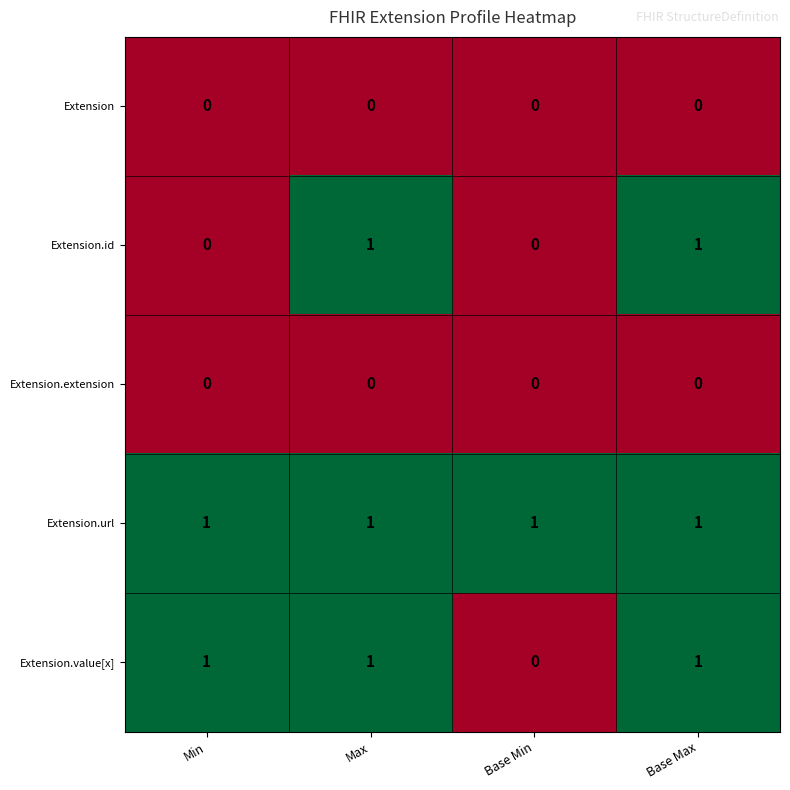

Which series has the largest total across all categories?

Extension.url